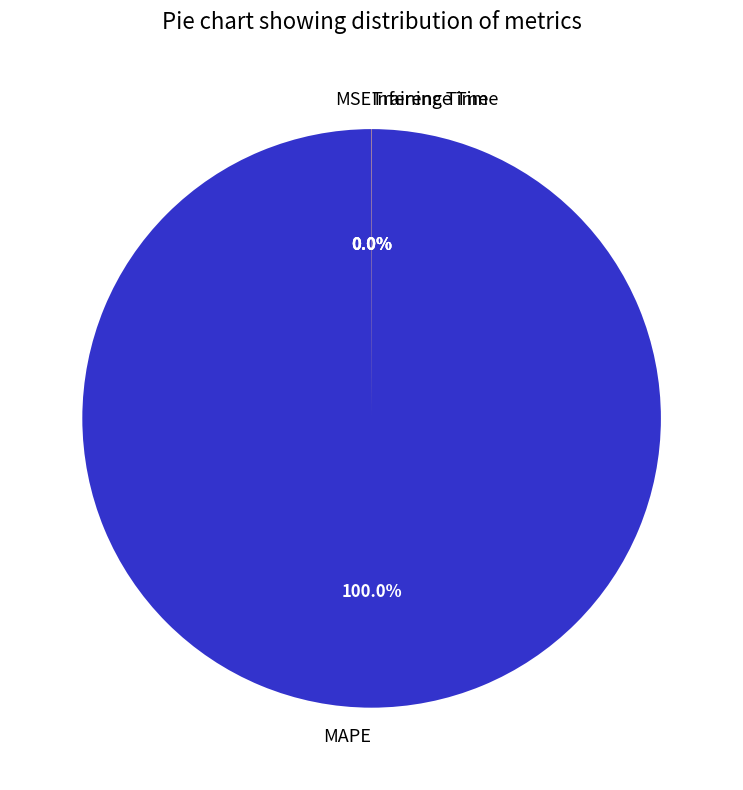

Which slice represents more than half of the pie?

MAPE